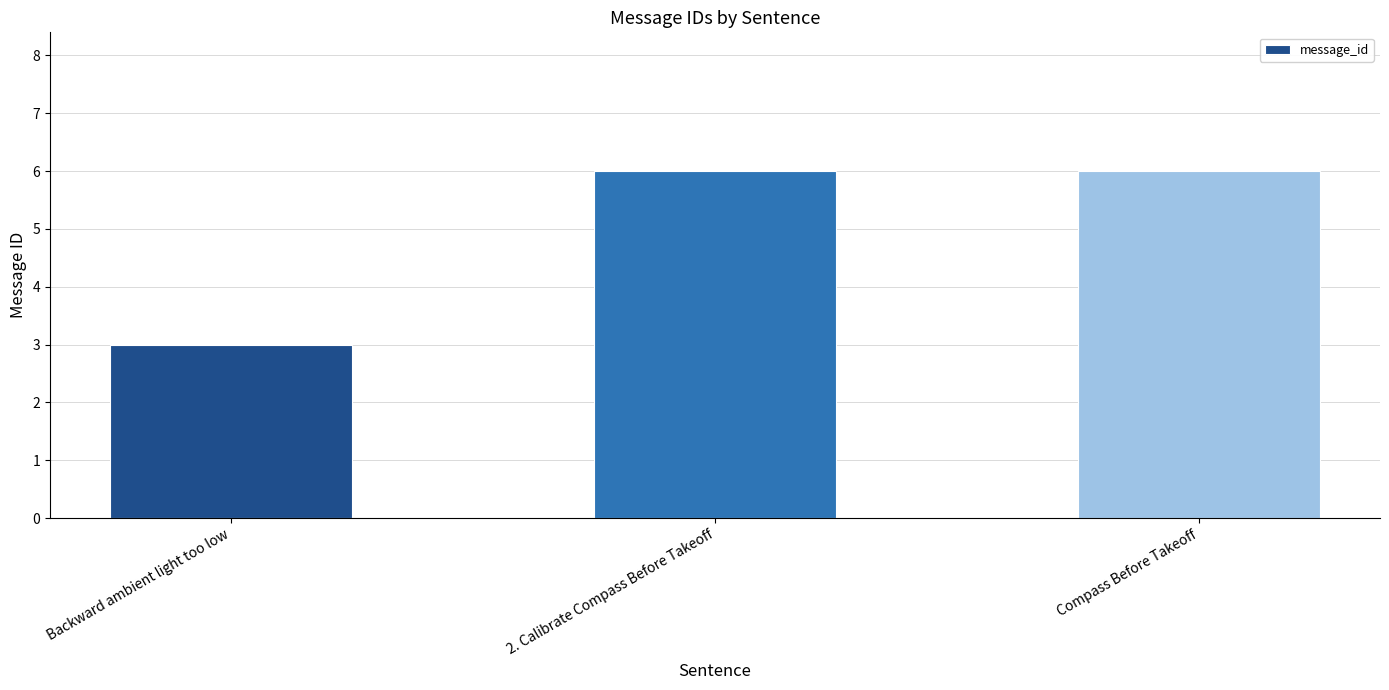

Which has a higher value, 2. Calibrate Compass Before Takeoff or Backward ambient light too low?

2. Calibrate Compass Before Takeoff